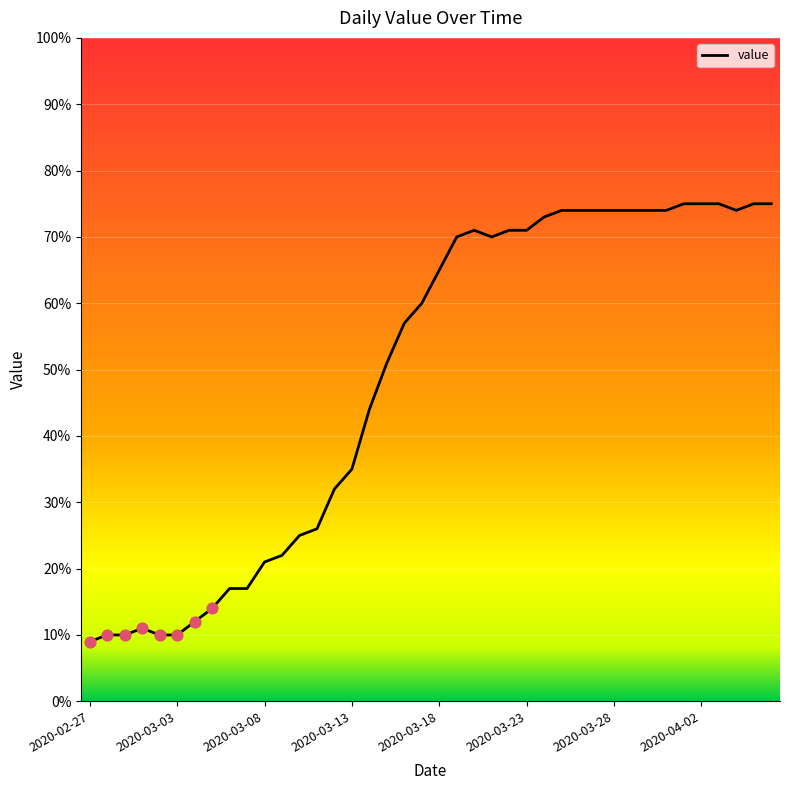

What is the greatest value displayed?

75